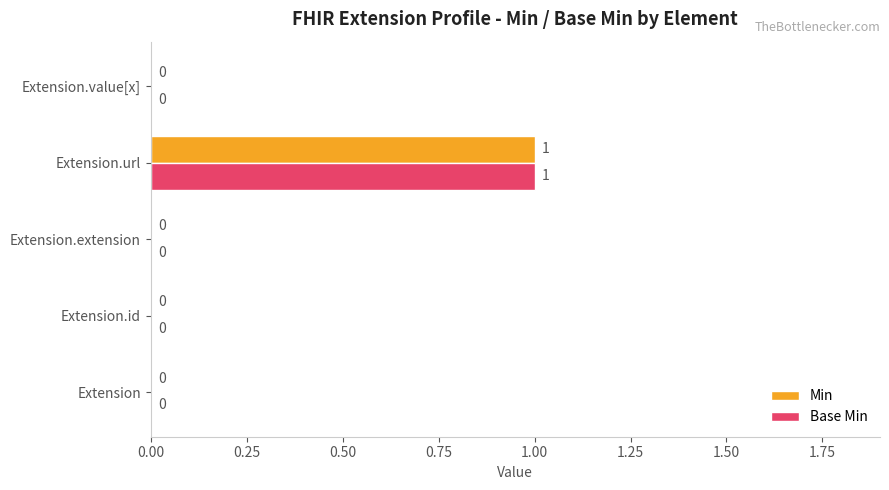

Which category has the highest value in the Base Min series?

Extension.url